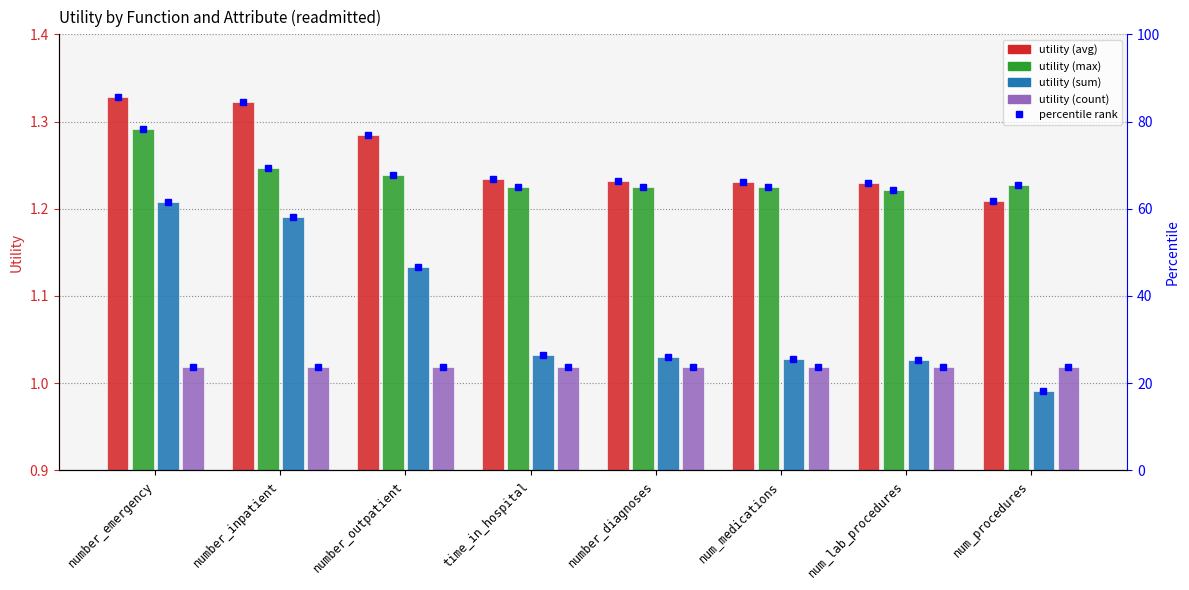

The value of avg at number_inpatient is 0.3. True or false?

False